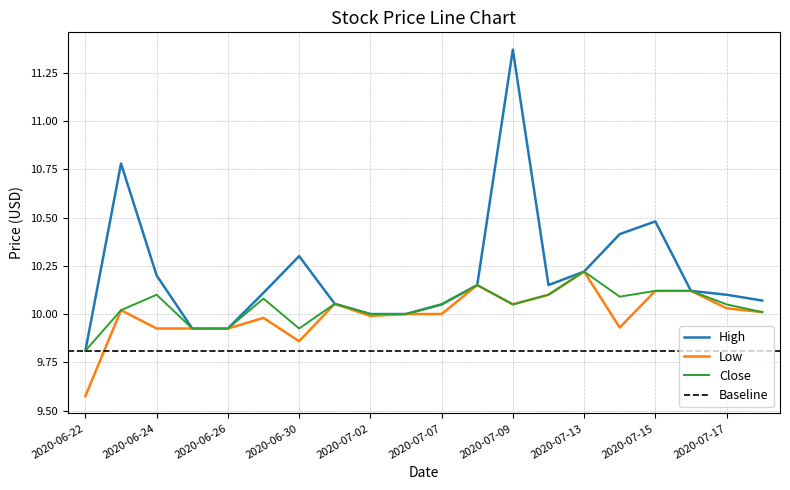

Rank the series by their maximum value, from highest to lowest.

High, Low, Close